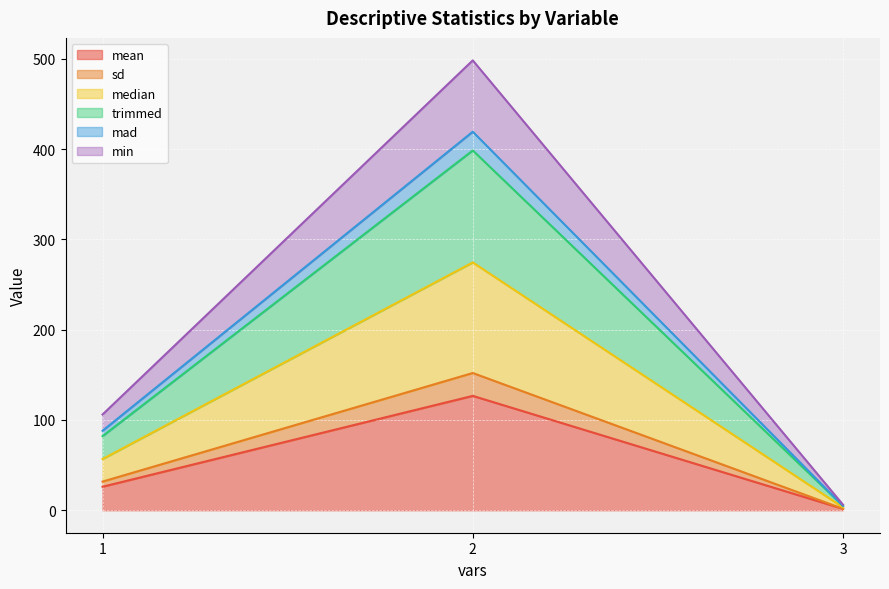

Reading left to right, transcribe the values for mean.

26.0	126.7	1.6